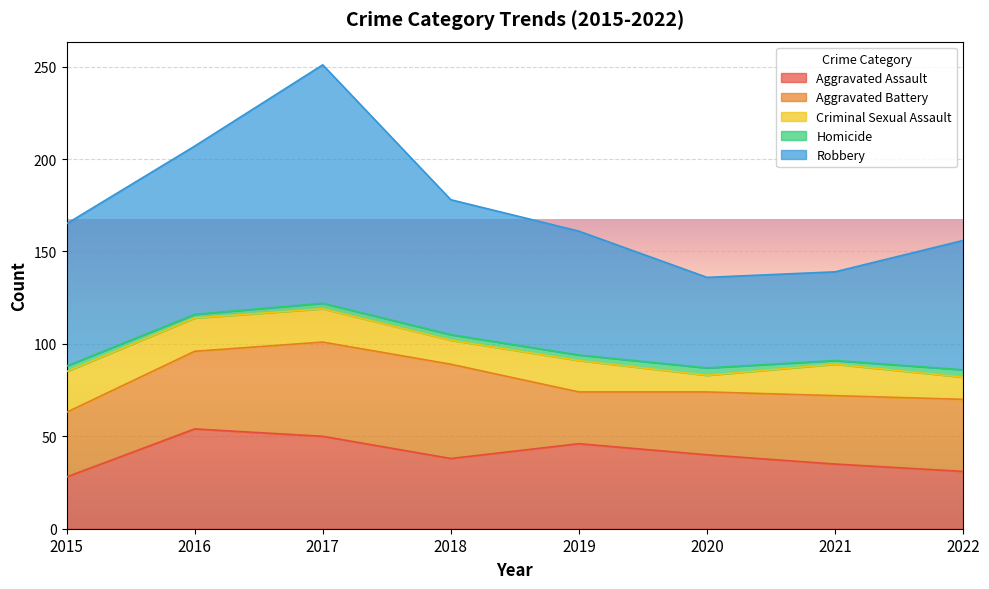

How many series are shown in this chart?

5